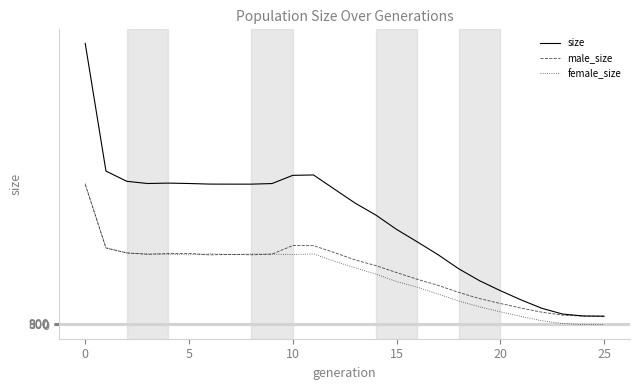

What is the difference between the second highest and second lowest values in the size series?

102963